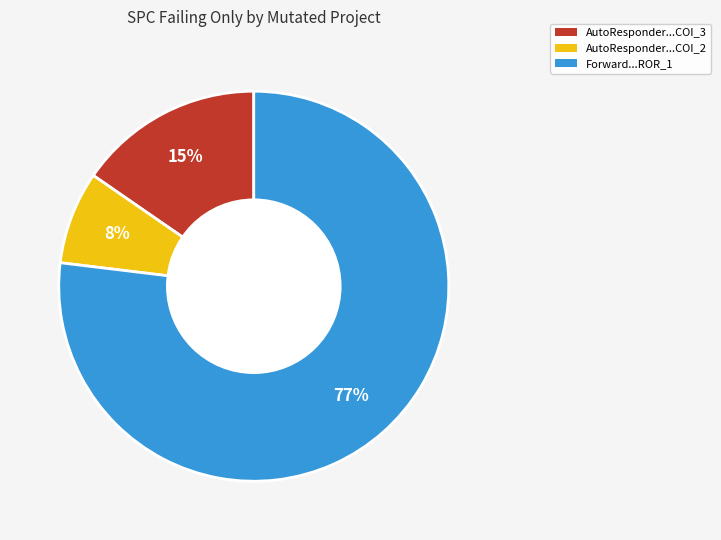

Is there a majority slice in this chart?

Yes